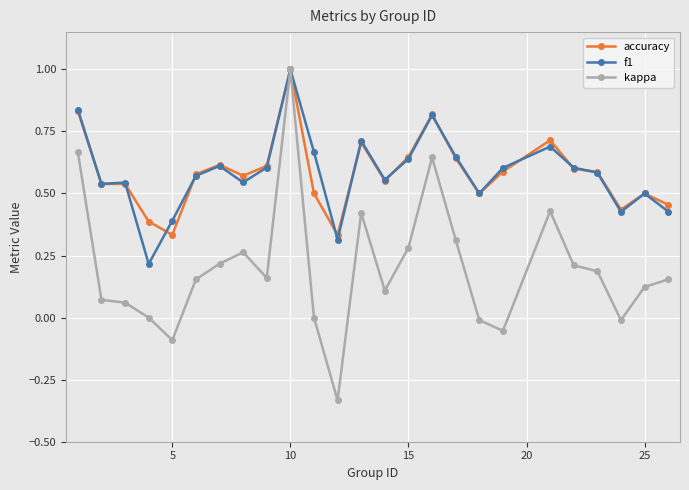

What is the sum of all kappa values?

5.0